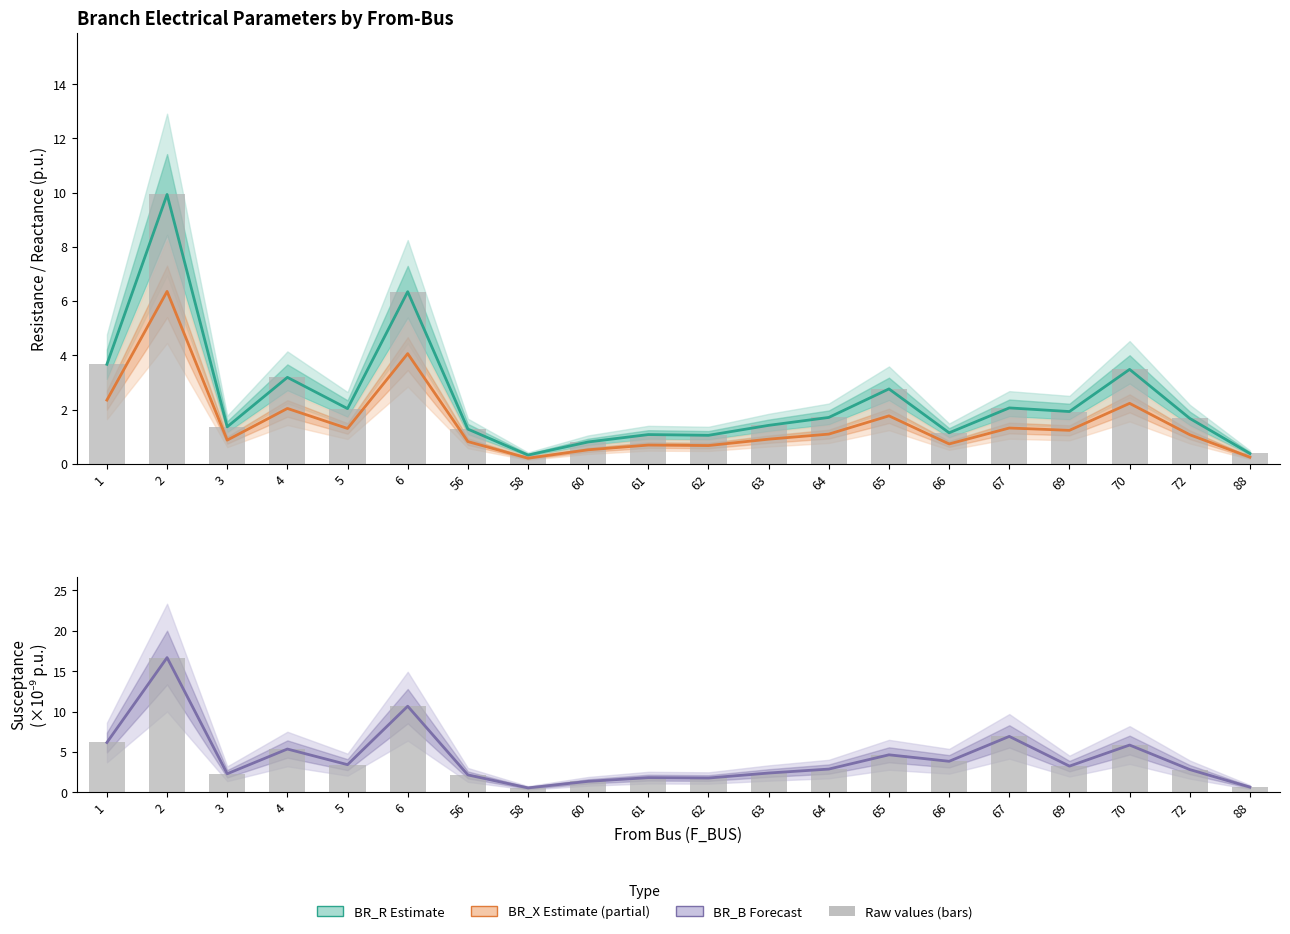

Read the BR_B (forecast) value at 65.

4.6